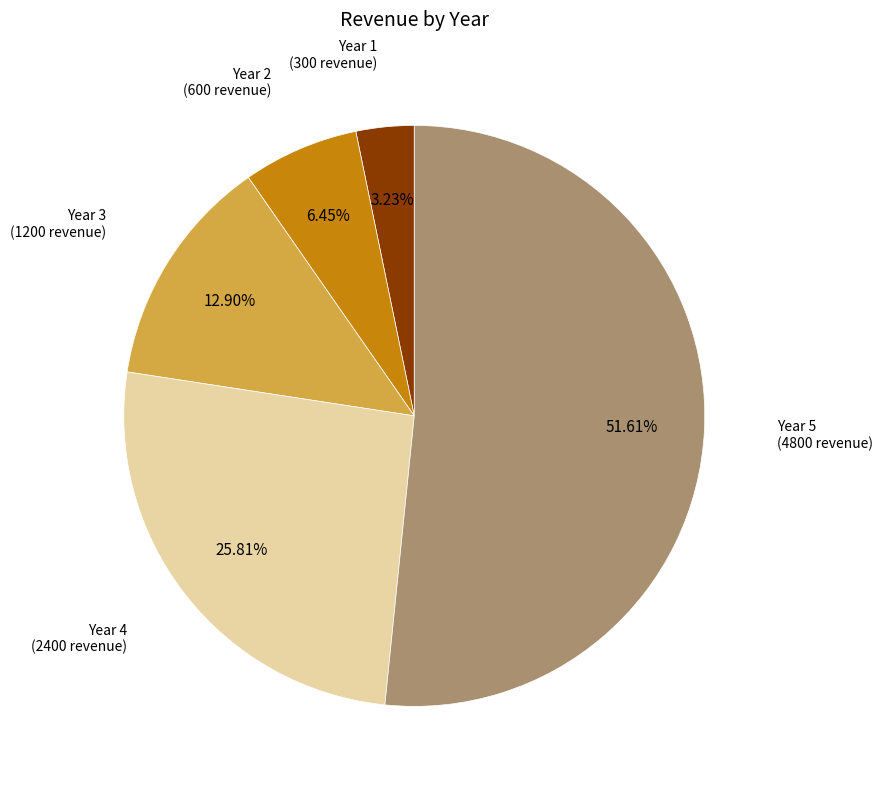

To the nearest percent, what is the difference between the Year 1 and Year 3 slice percentages?

10%